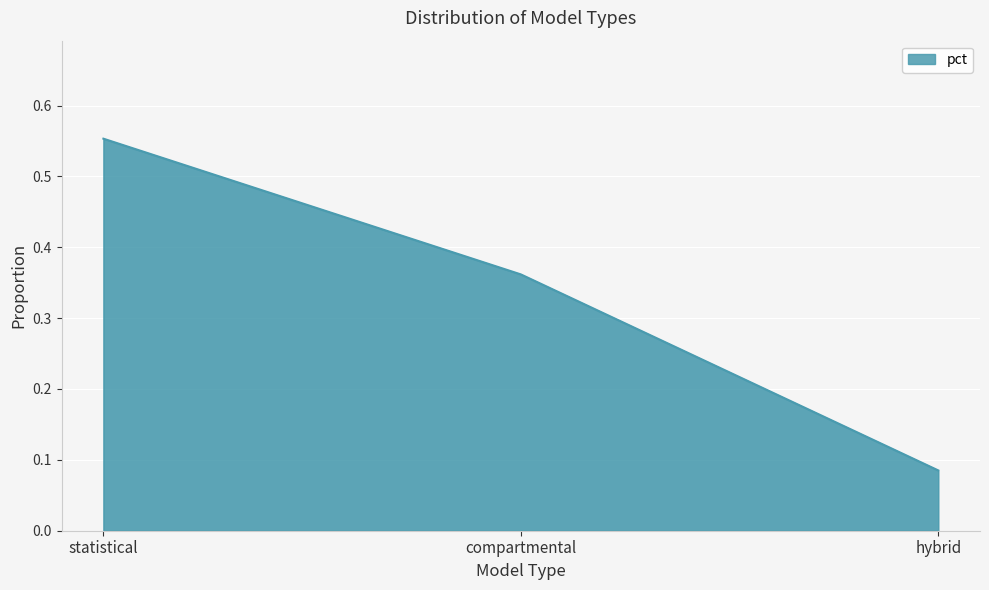

Which label corresponds to the smallest value in the chart?

hybrid